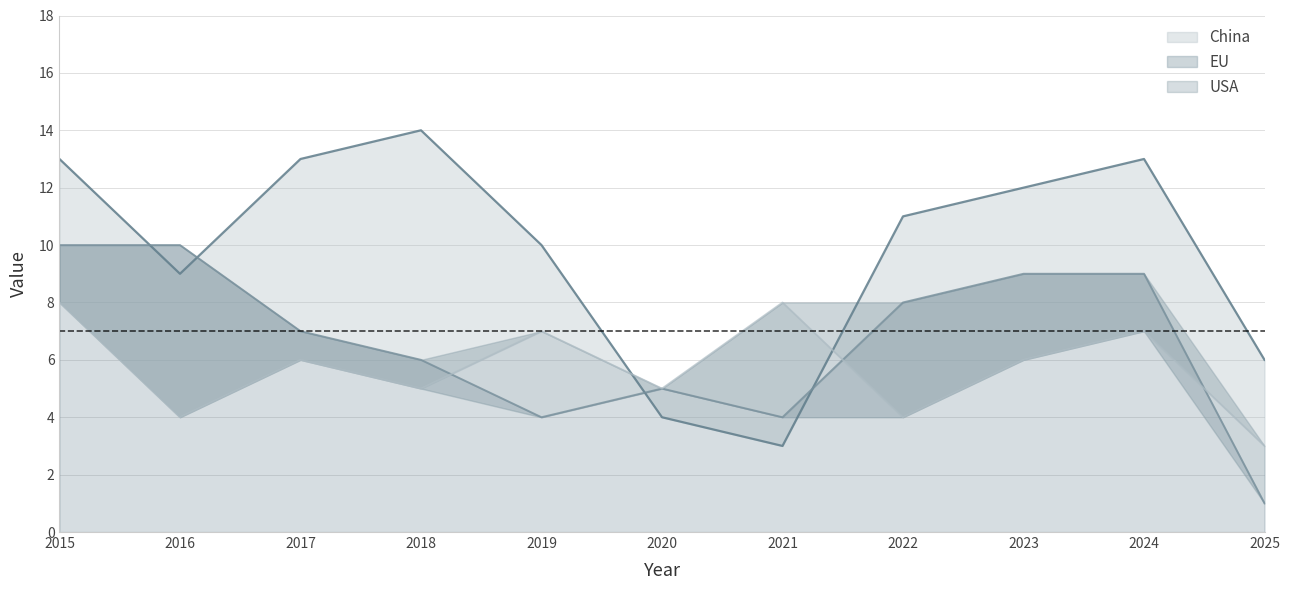

Does the chart display data point markers on the line(s)?

No